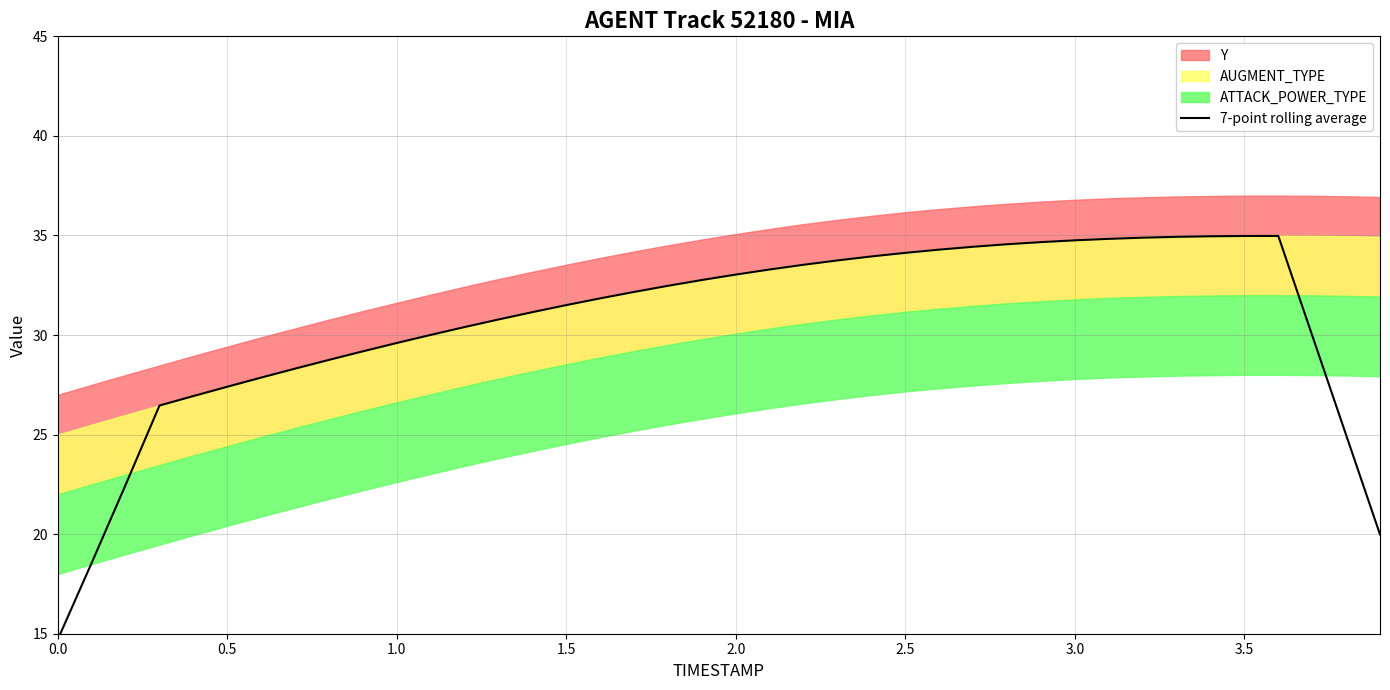

True or false: the data shows 51.9 at 17.

False